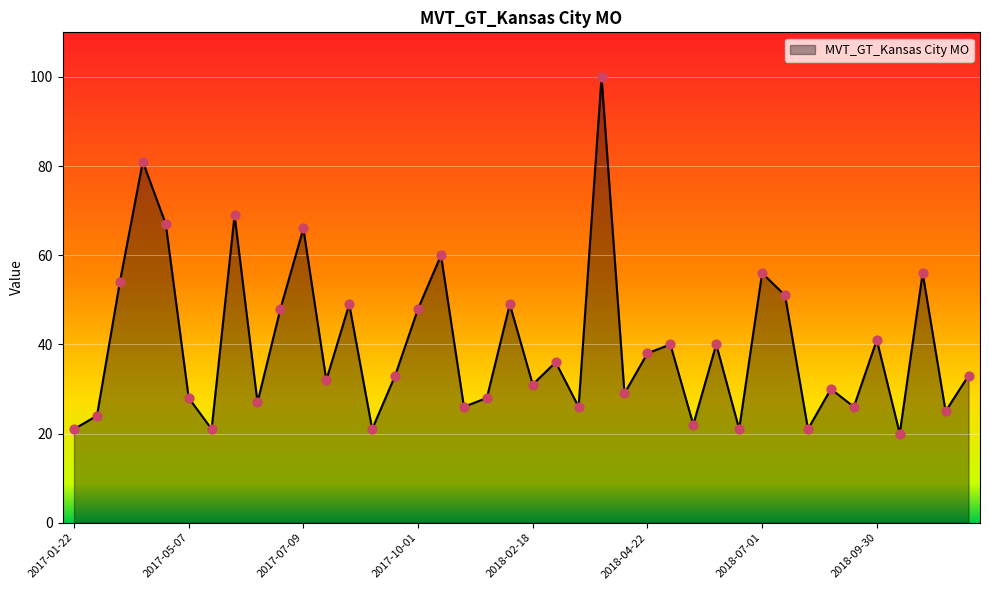

What is the maximum value shown in the chart?

100